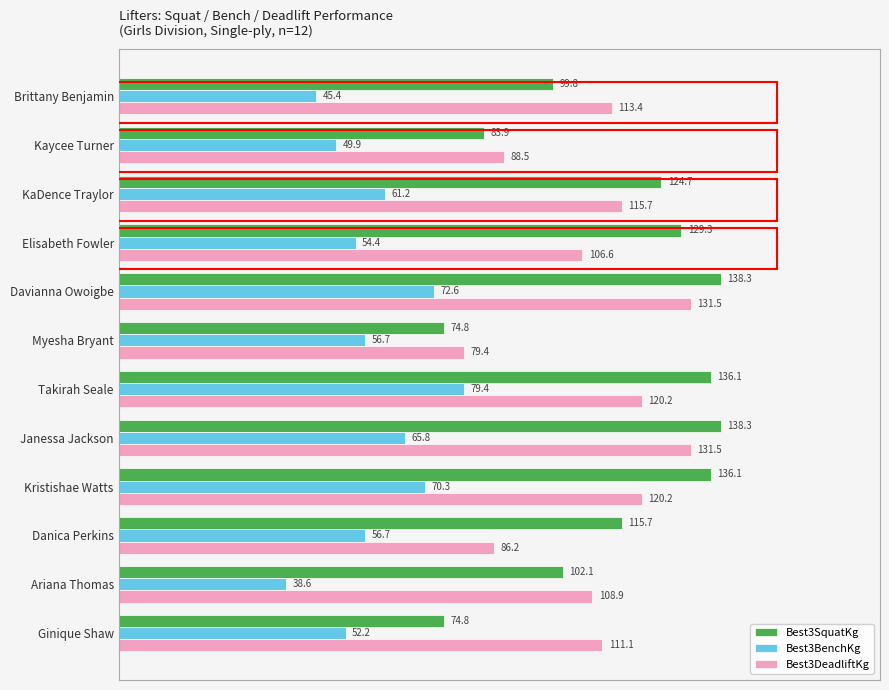

What is the maximum value for Best3DeadliftKg?

131.5